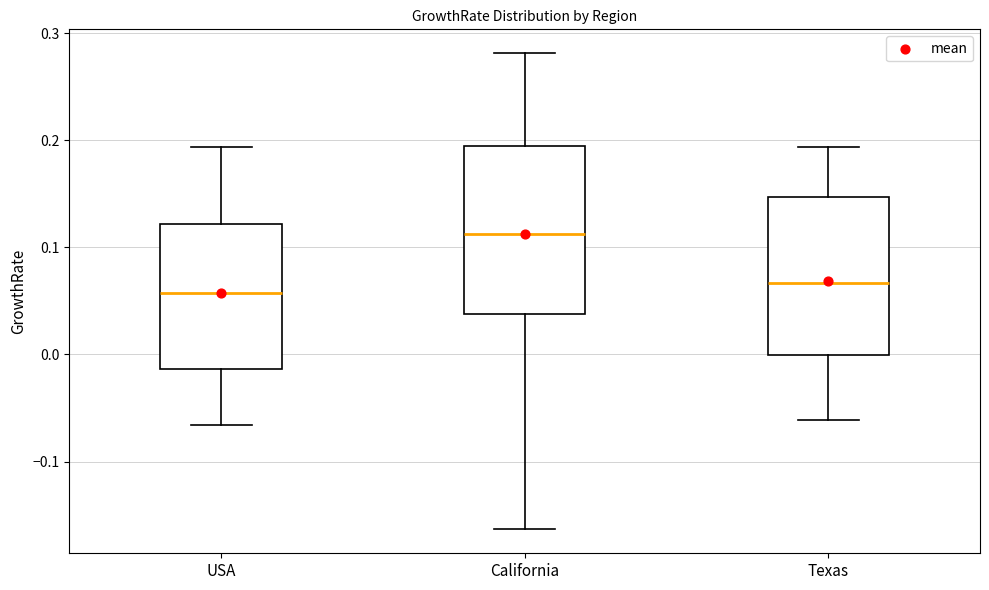

Where does the upper whisker of the box for California end on the y-axis? The values are not printed on the chart, so give them approximately, as read against the axis.

0.28